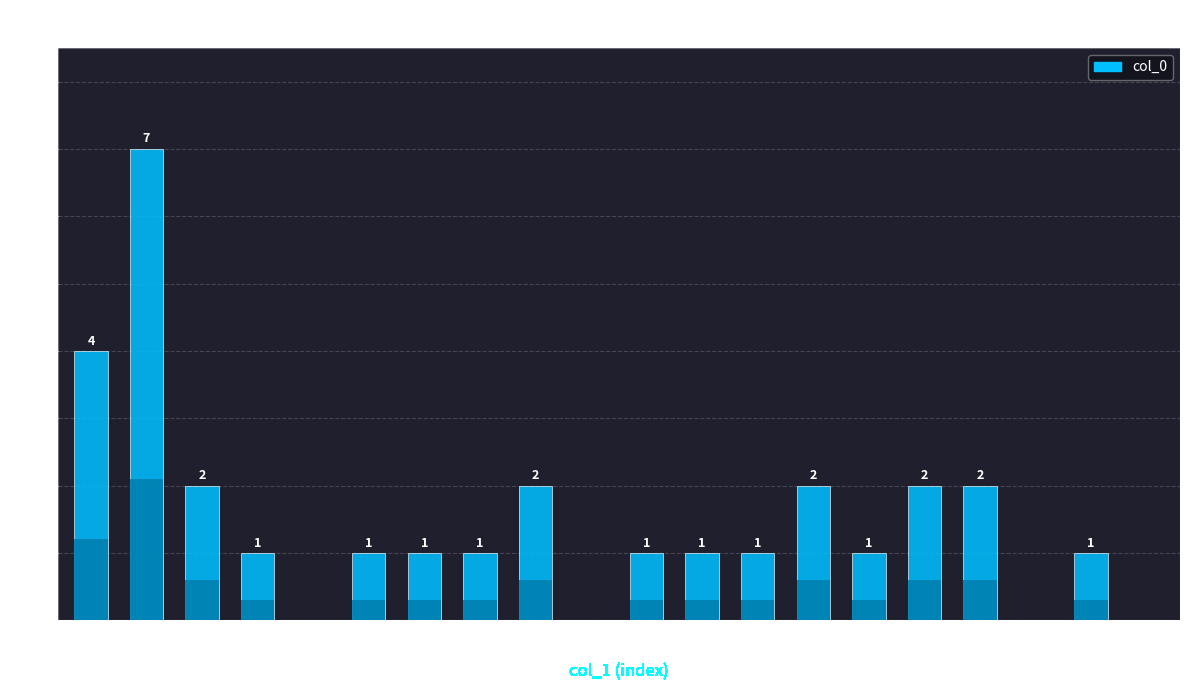

Is it true that the value at 8 is 1?

False